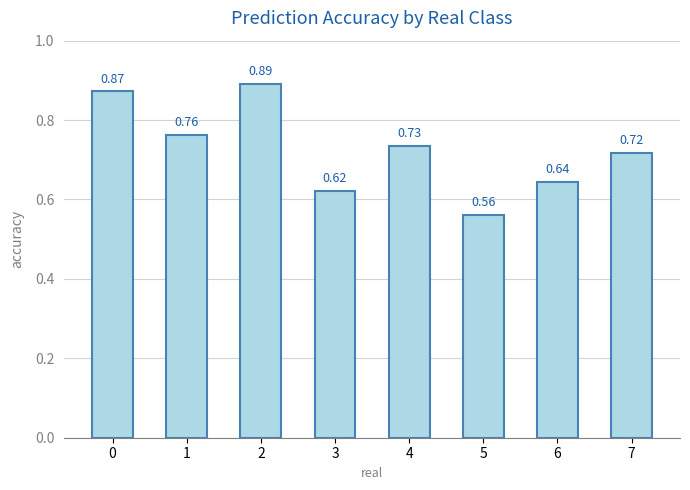

What is the difference between the maximum and minimum values?

0.3